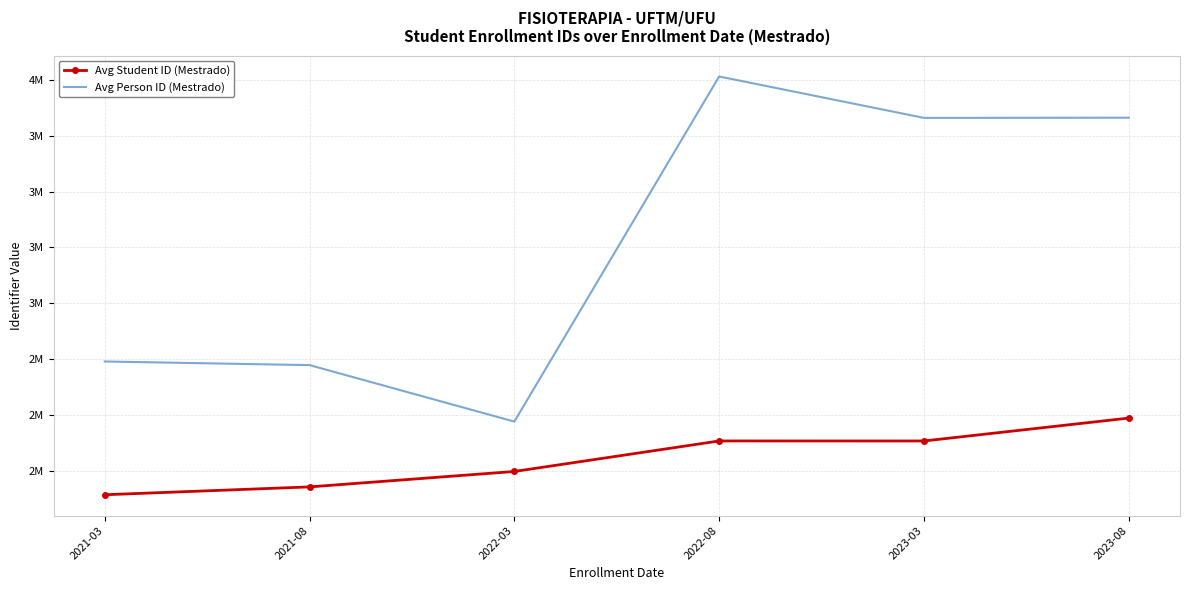

Is it true that Avg Student ID (Mestrado) equals 785024.2 at 2021-03?

False